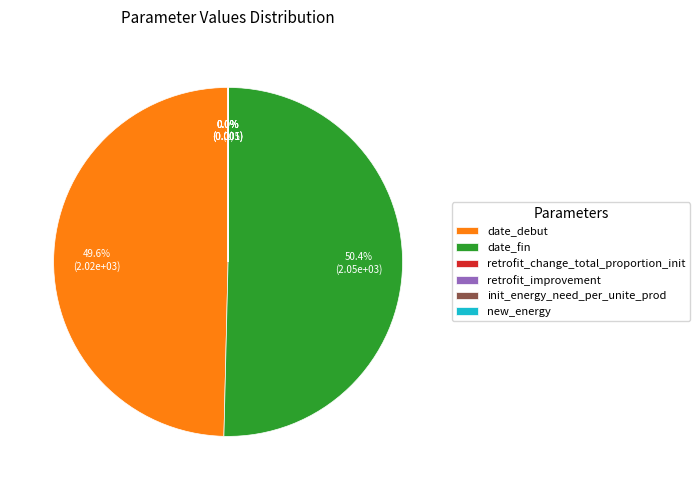

Which slice is the smallest?

init_energy_need_per_unite_prod